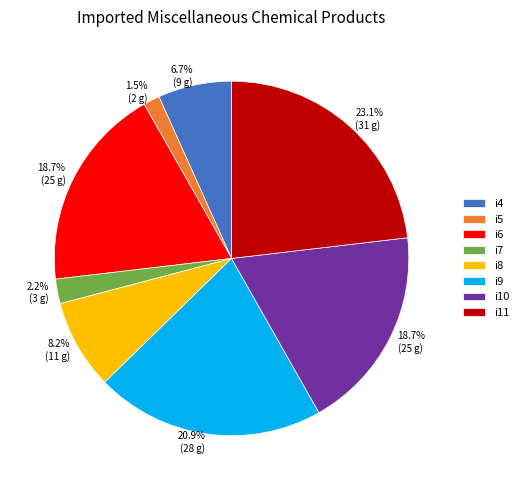

Between i9 and i7, which is larger?

i9